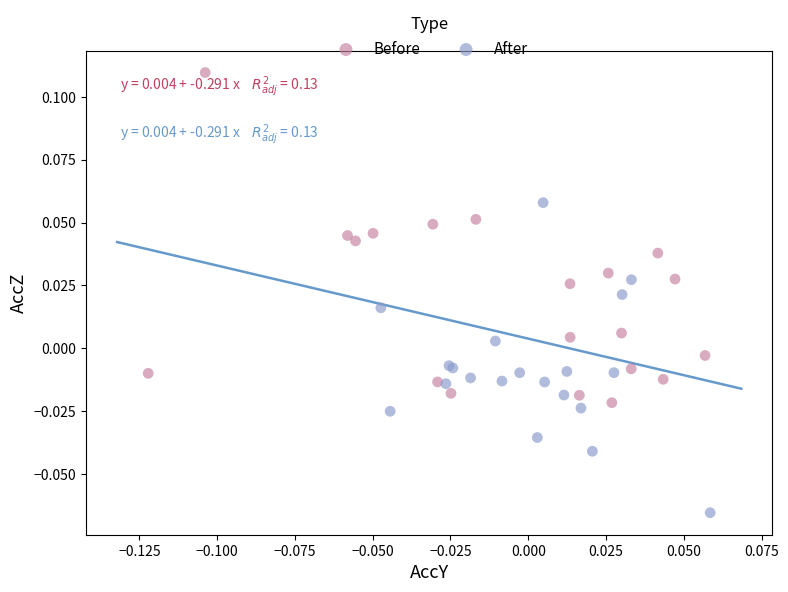

Which series reaches the maximum Y coordinate?

Before